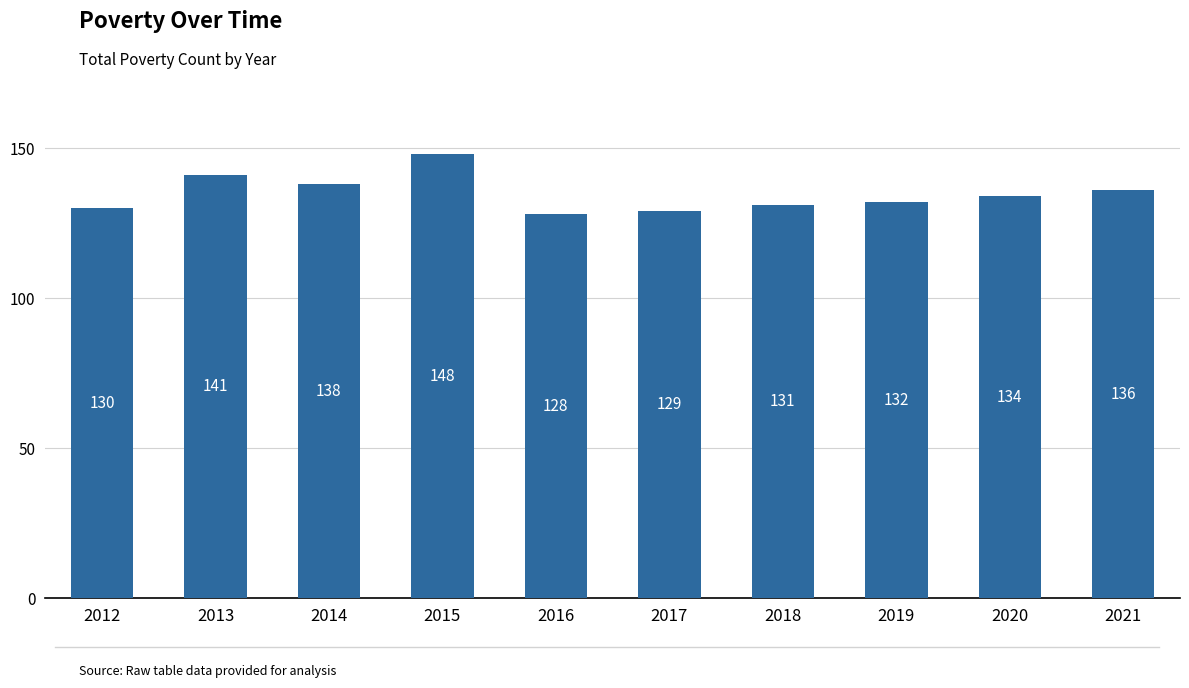

What is the difference between the maximum and minimum values?

20